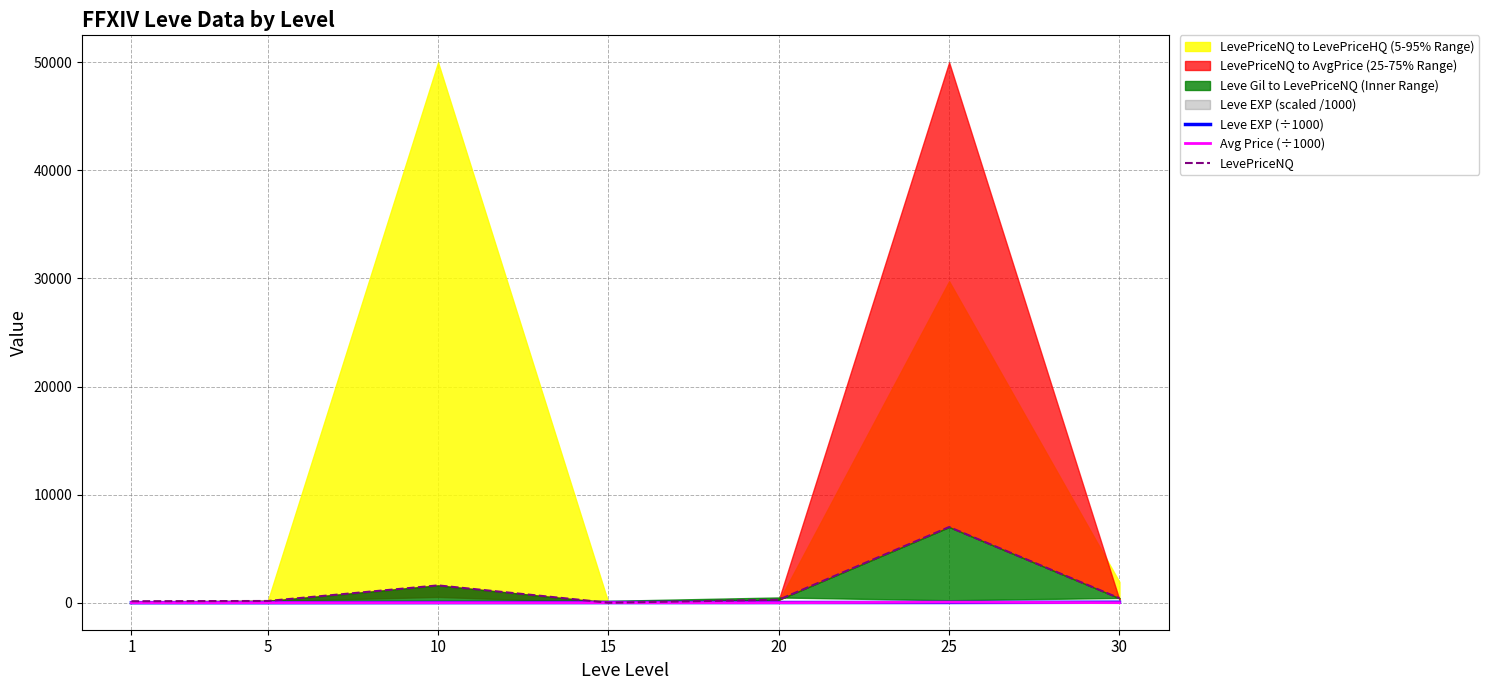

What is the total value across all series at 15?

14.9